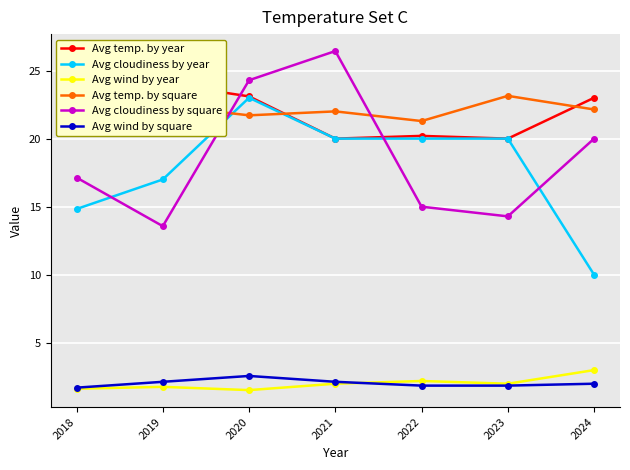

How many lines are shown in the chart?

6